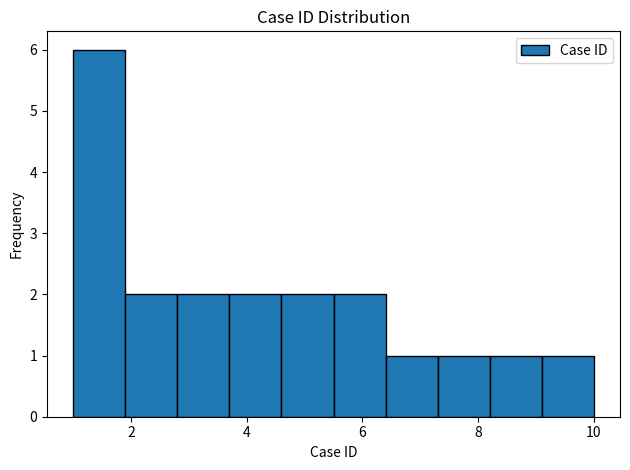

How tall is the bar that spans 3.7 to 4.6 on the x-axis? Neither the bar edges nor the heights are printed on the chart, so give them approximately, as read against the axes.

2